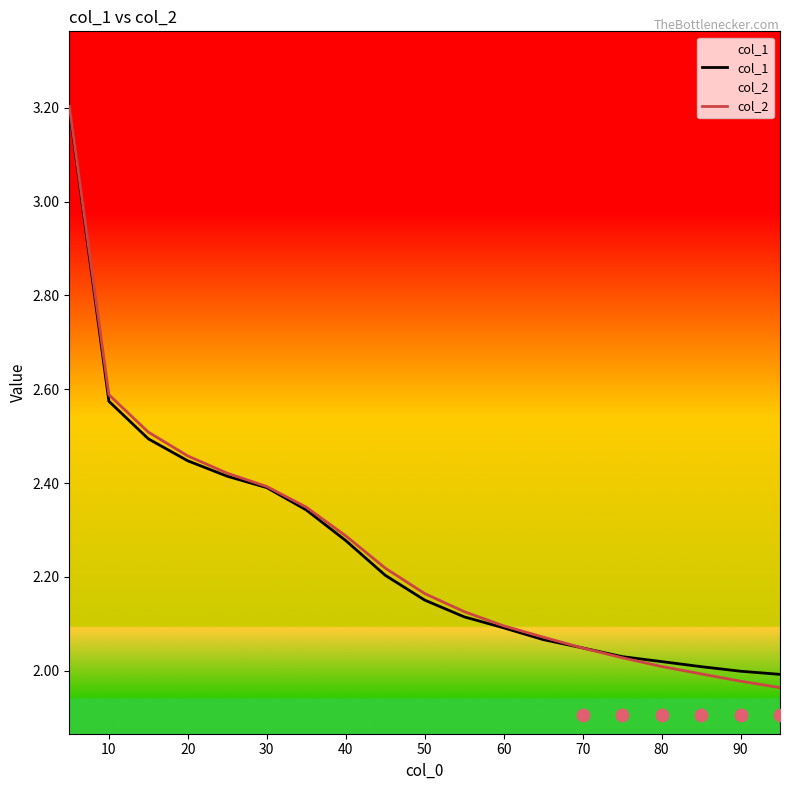

What are all the series names shown in the legend?

col_1, col_2